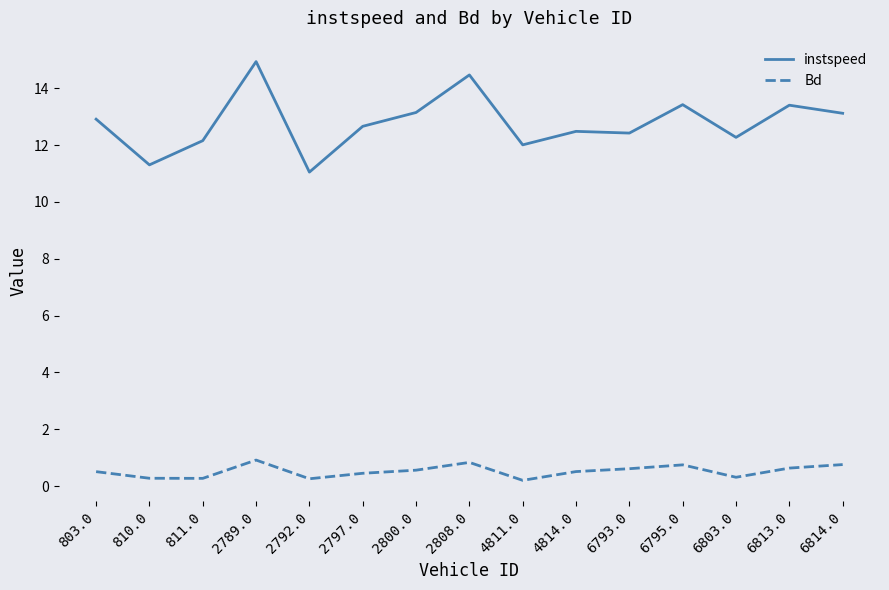

At 2800.0, list the series in order from smallest to largest.

Bd, instspeed